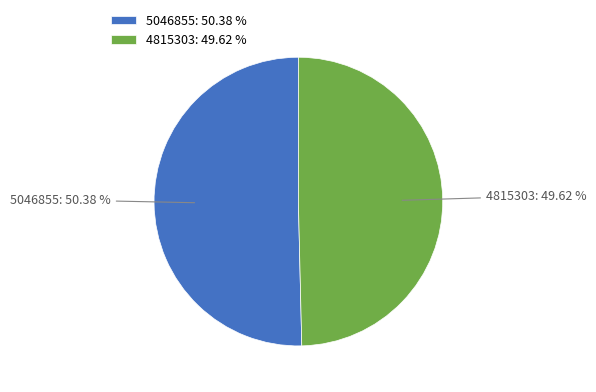

To the nearest percent, what is the difference between the 5046855 and 4815303 slice percentages?

1%